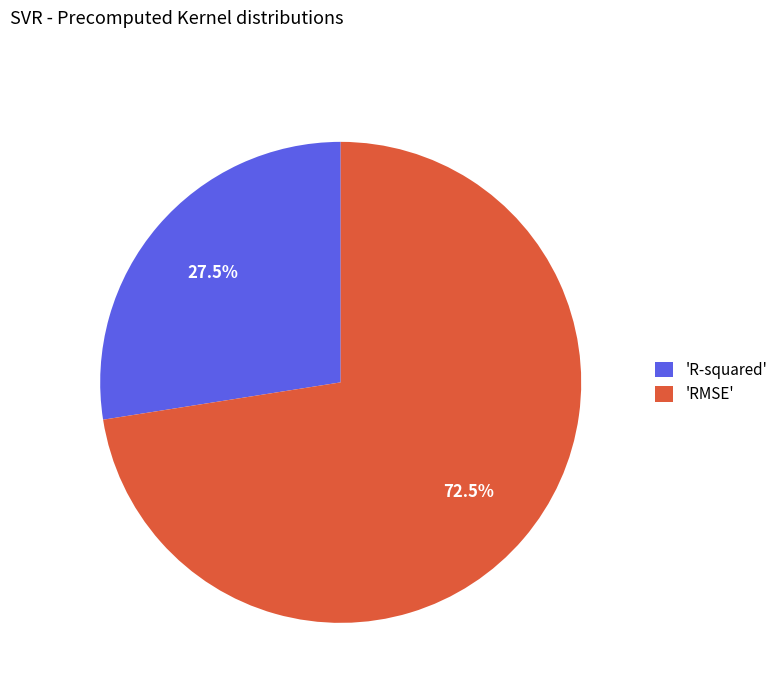

Combined, do 'R-squared' and 'RMSE' account for over 50%?

Yes